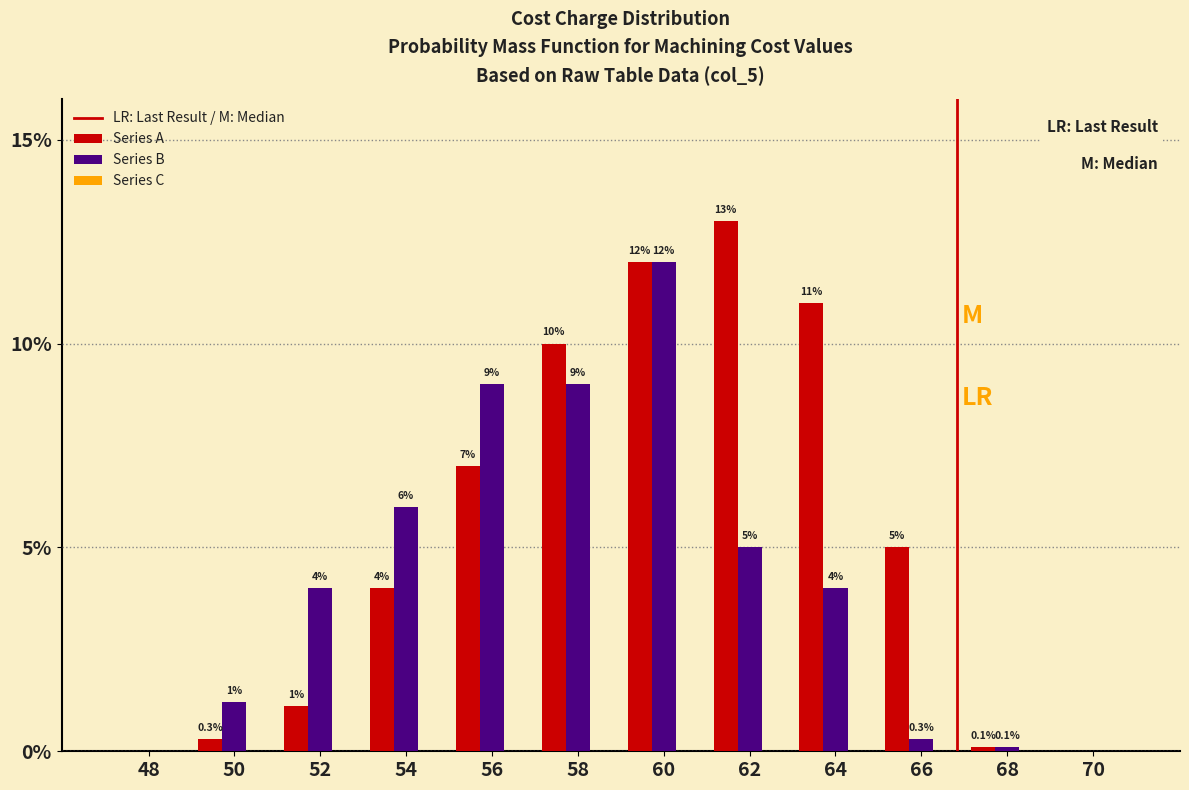

Which series has the largest total across all categories?

Series A